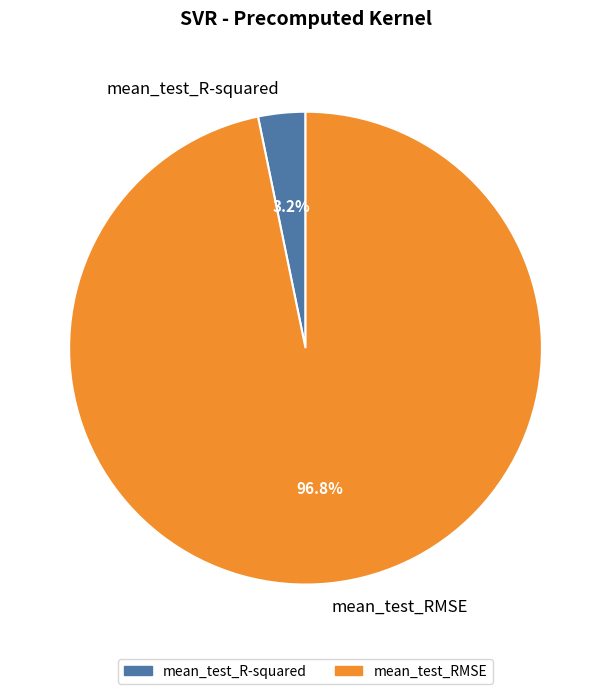

Which category has the biggest portion of the pie?

mean_test_RMSE